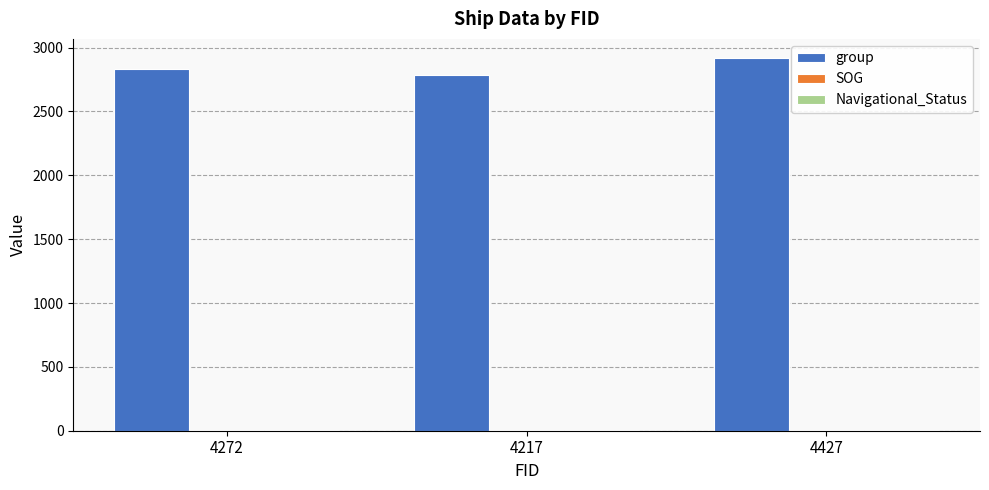

True or false: group has a value of 2788.0 at 4217.

True